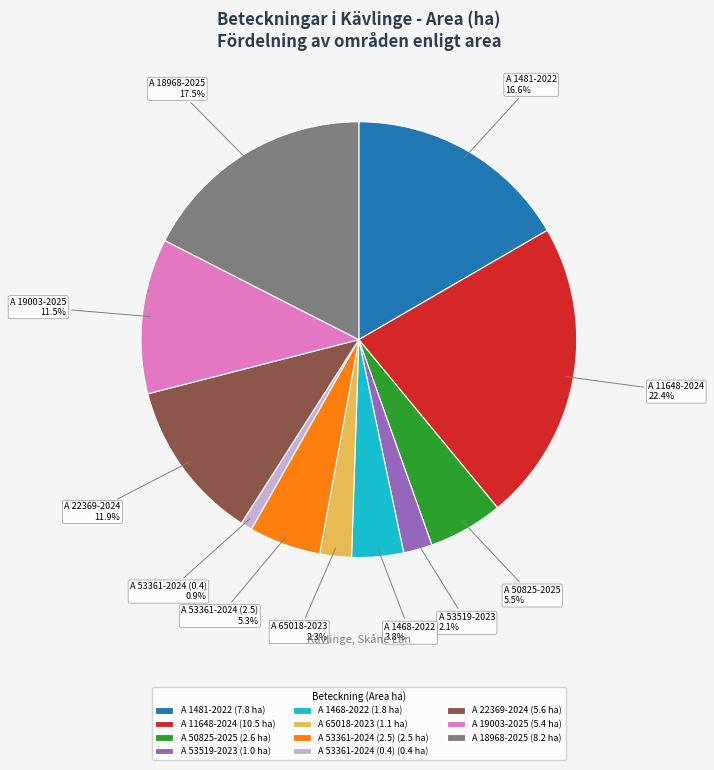

To the nearest percent, what is the average slice percentage?

9%